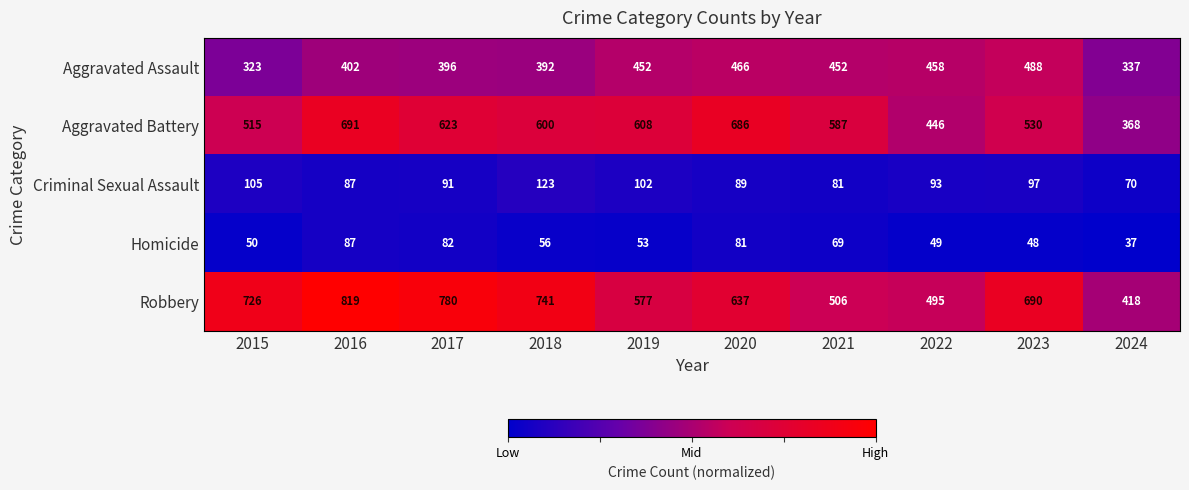

What value does the Aggravated Battery series have at 2016?

691